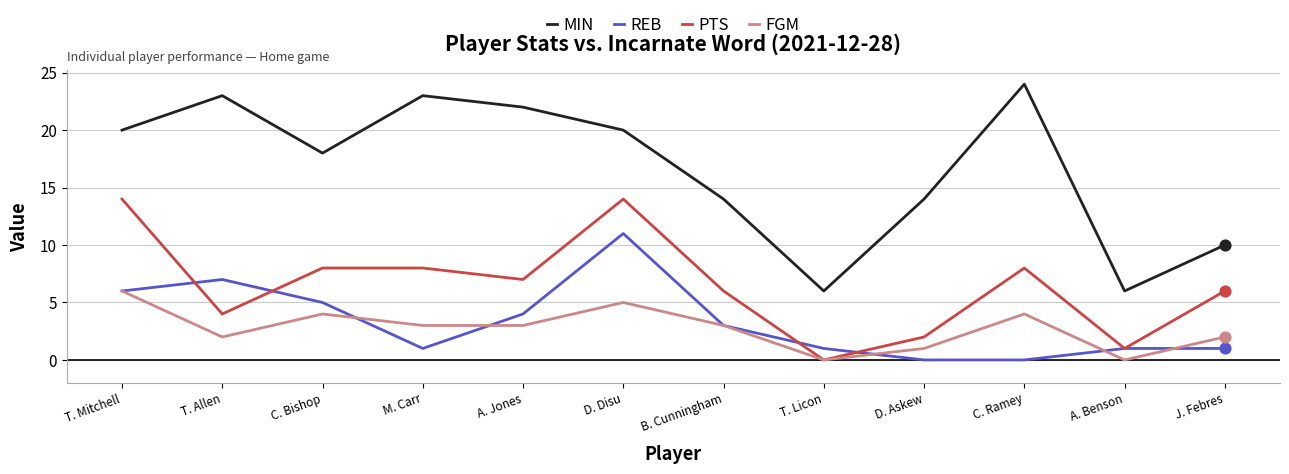

At which category is the sum across all series the highest?

D. Disu